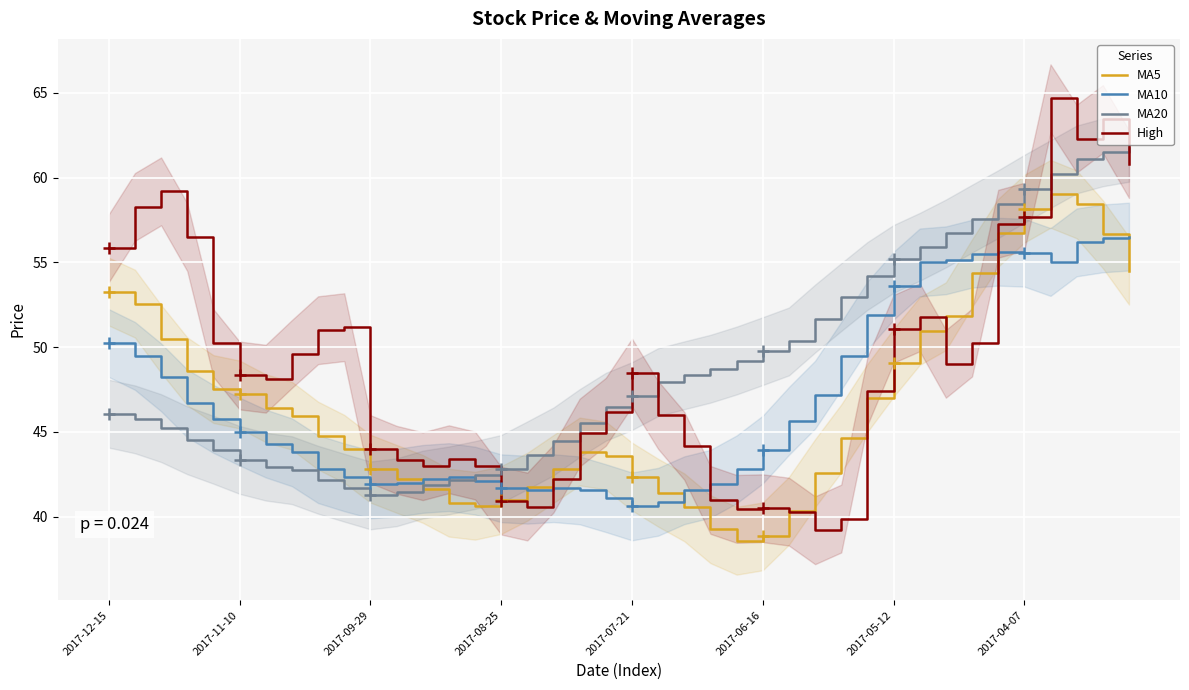

Where does the MA20 series first go above 47?

2017-07-21